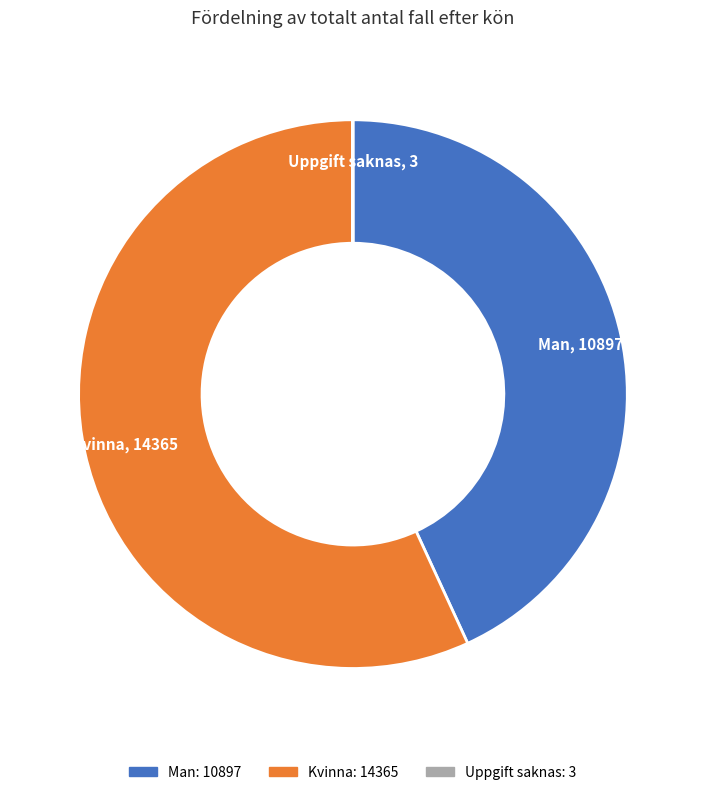

What is the ratio of the value at Man to the value at Kvinna?

0.8